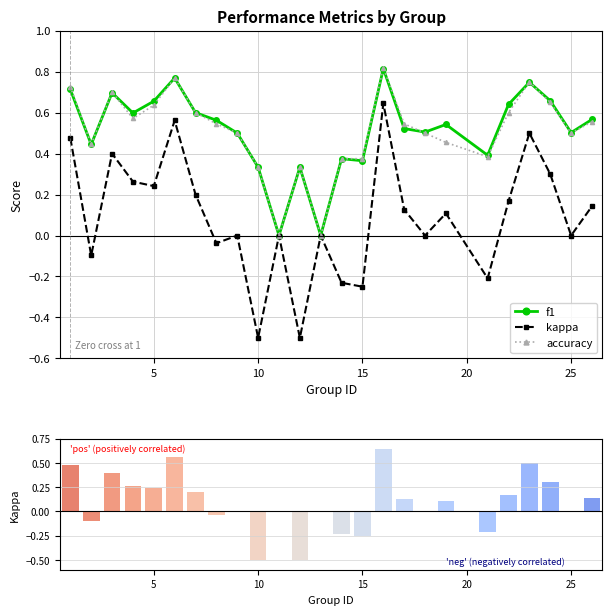

How many accuracy values are between 0 and 1?

25